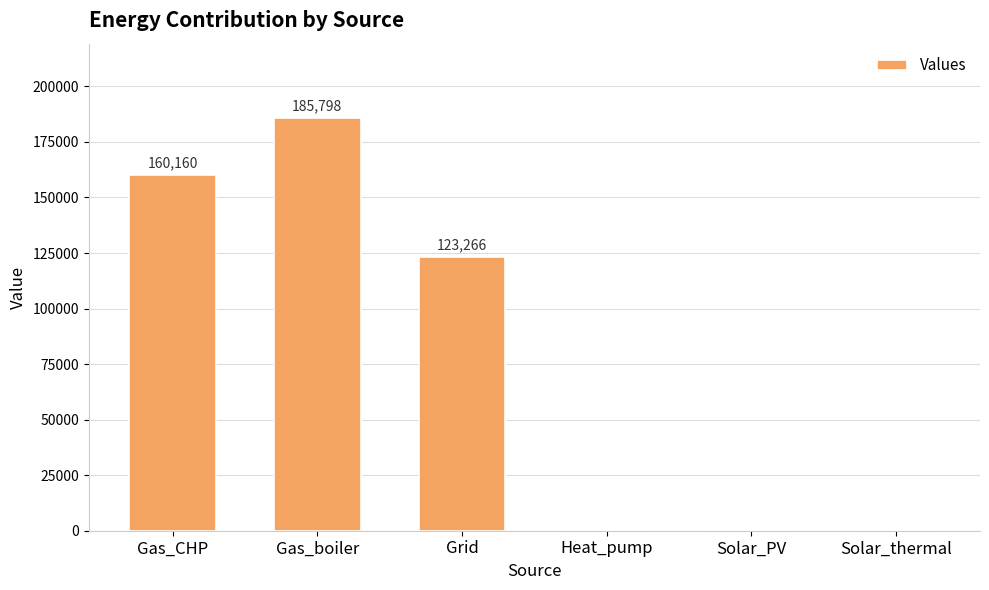

How many values are above zero?

3